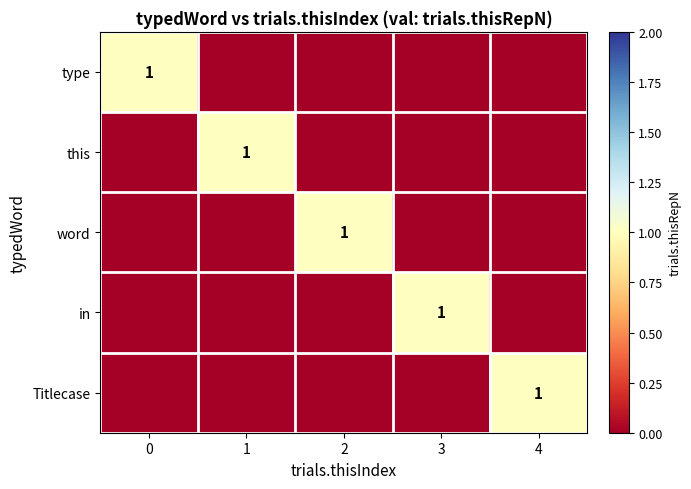

What value does the row_2 series have at 2?

1